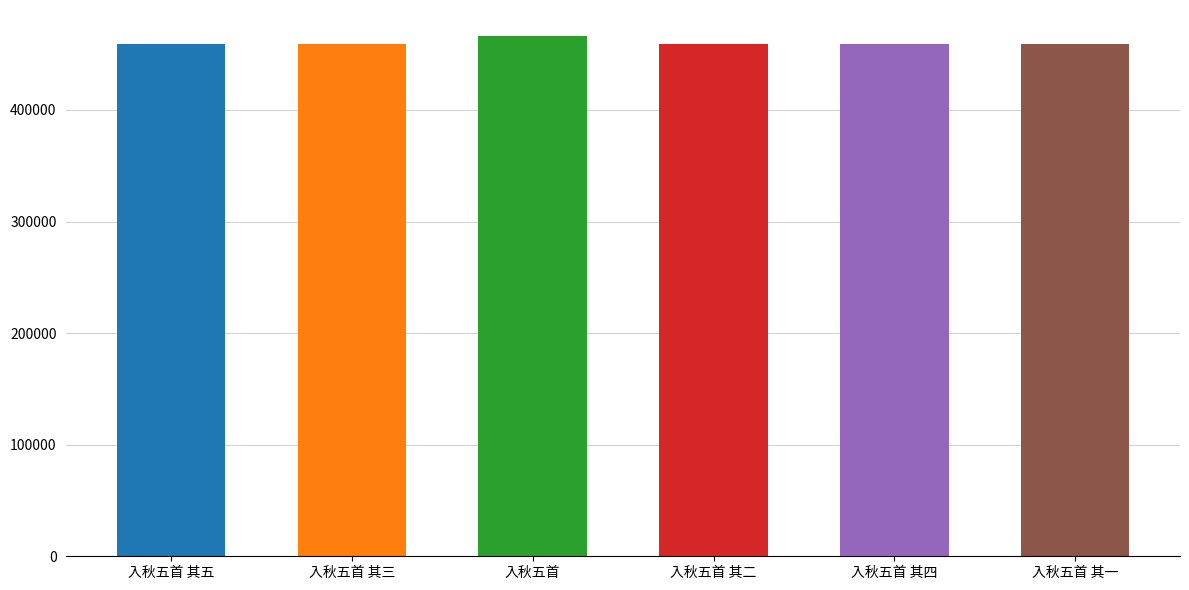

Reading right to left, transcribe all the data shown in this chart.

入秋五首 其一=459206	入秋五首 其四=459209	入秋五首 其二=459207	入秋五首=466228	入秋五首 其三=459208	入秋五首 其五=459210